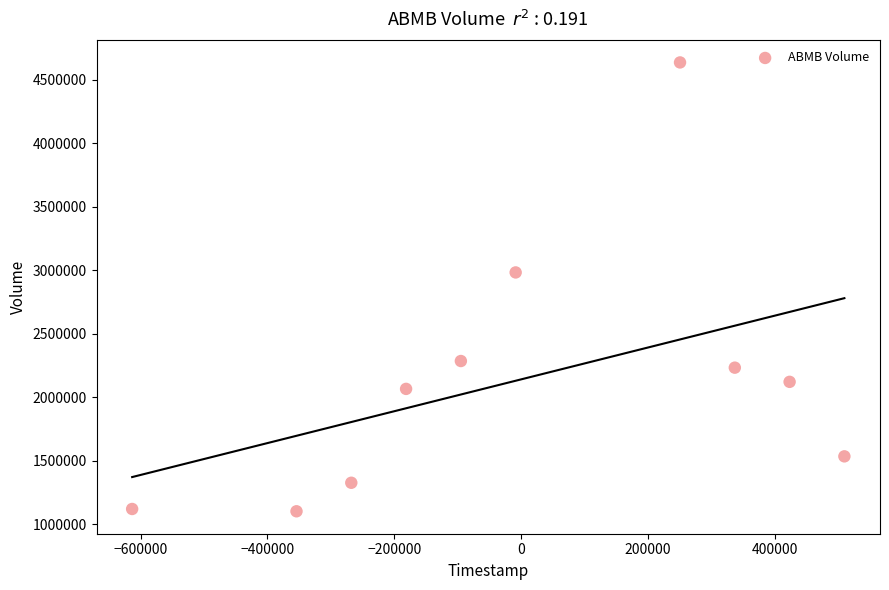

What is the average Y value?

2140440